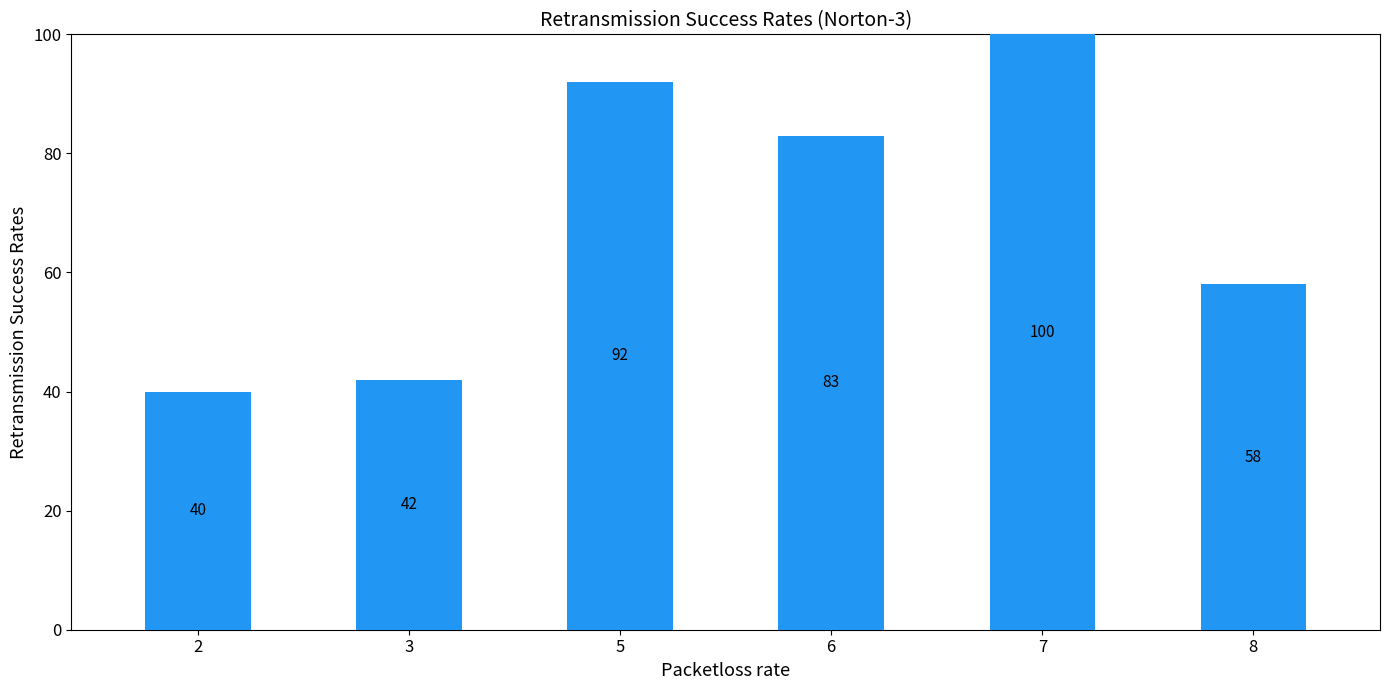

What is the difference between the values at 7 and 8?

42